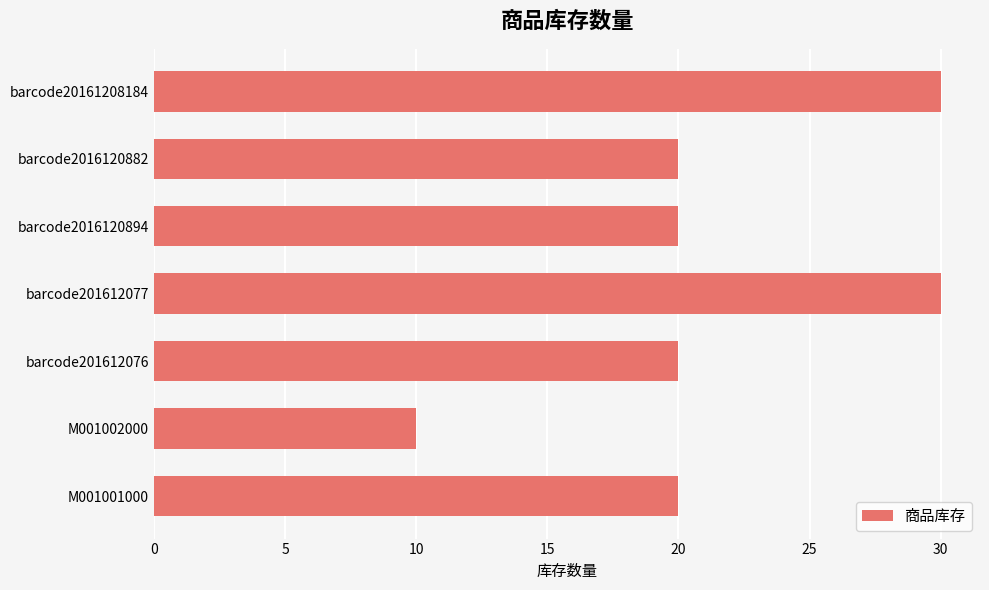

Reading top to bottom, transcribe all the data shown in this chart.

30	20	20	30	20	10	20